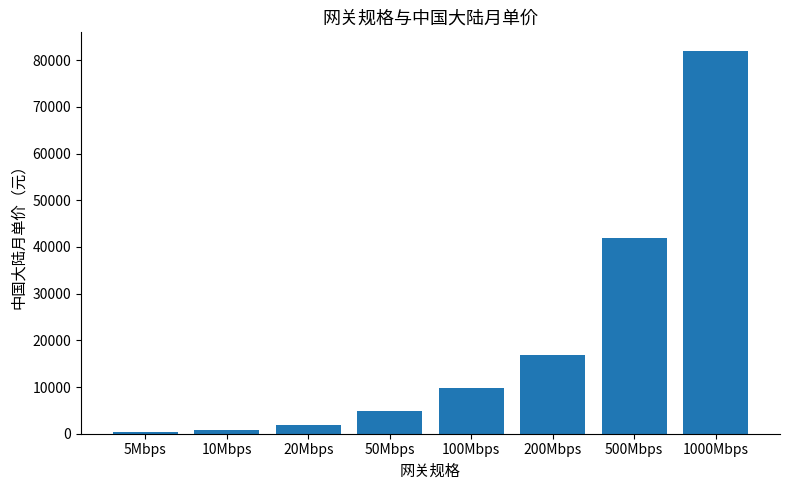

What is the sum of the values at 200Mbps and 20Mbps?

18760